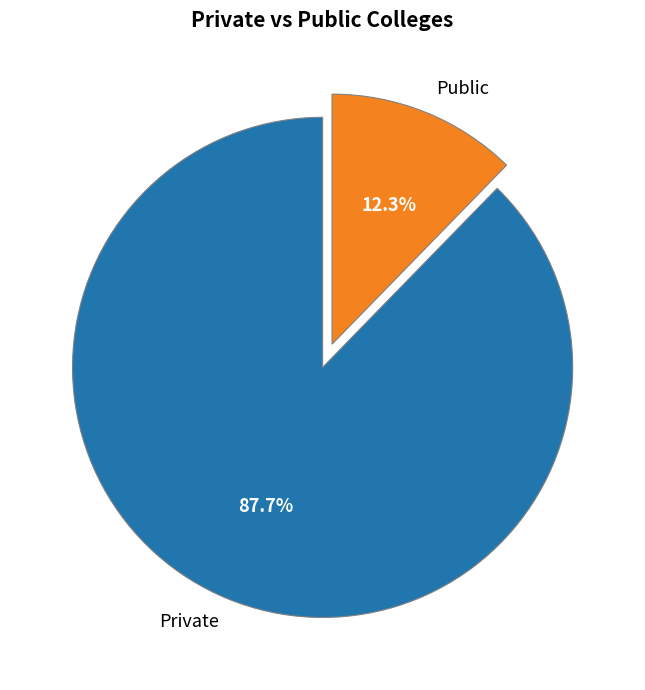

Is there a majority slice in this chart?

Yes